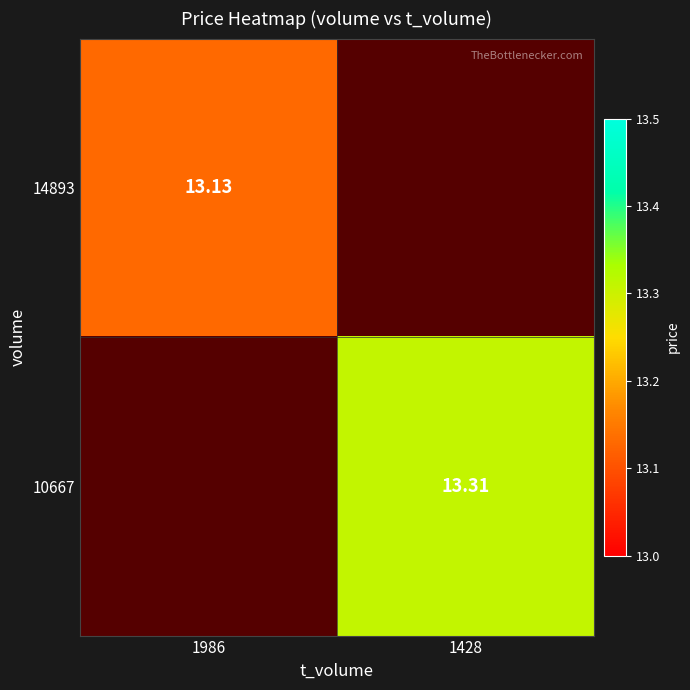

Is the value of 10667 at 1428 greater than the value of 14893 at 1986?

Yes